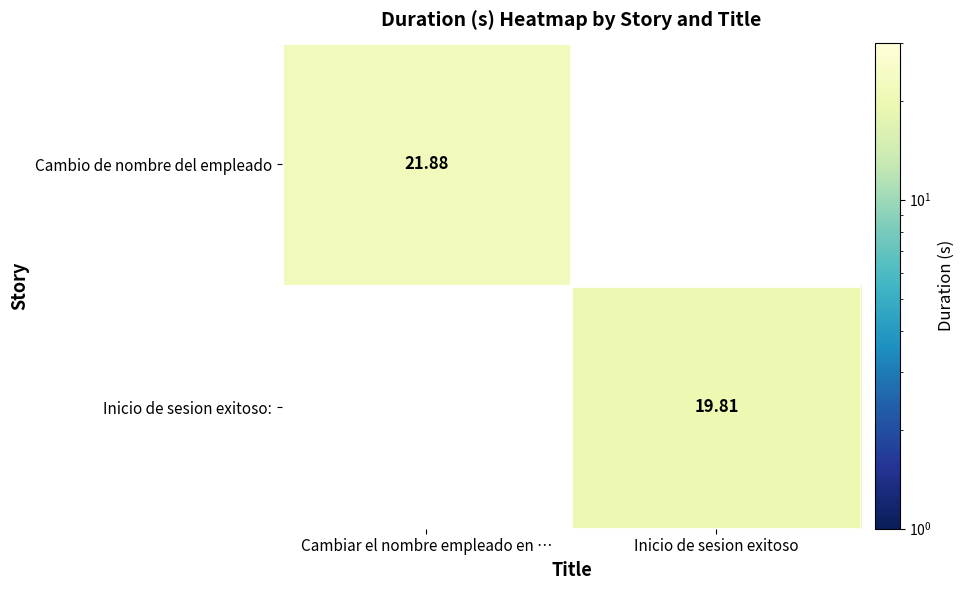

Which series has the widest spread of values?

Cambio de nombre del empleado